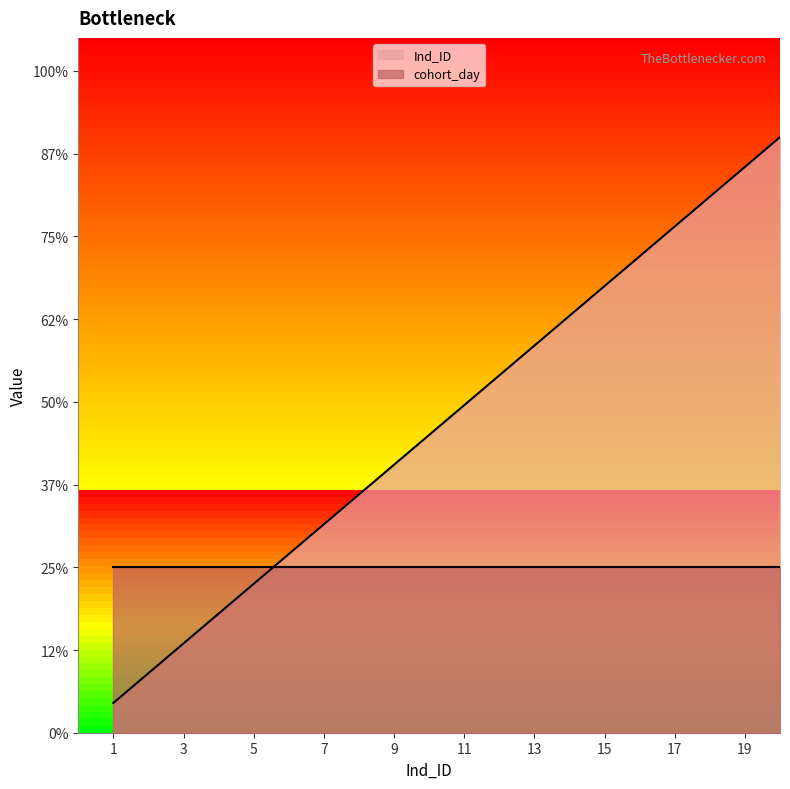

Is it true that the value at 11 is 9.9?

True